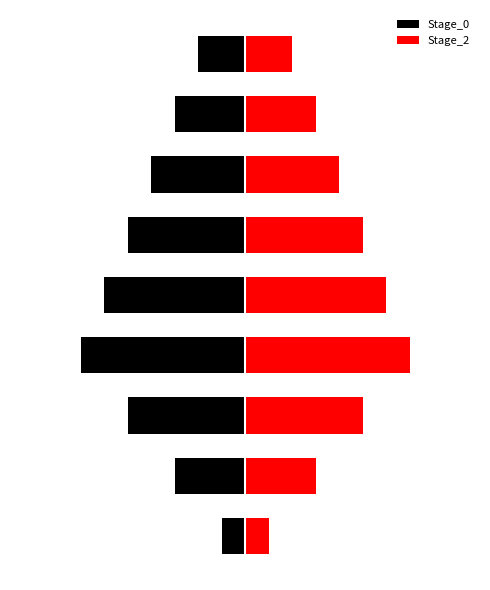

Read the Stage_2 value at 5.

5